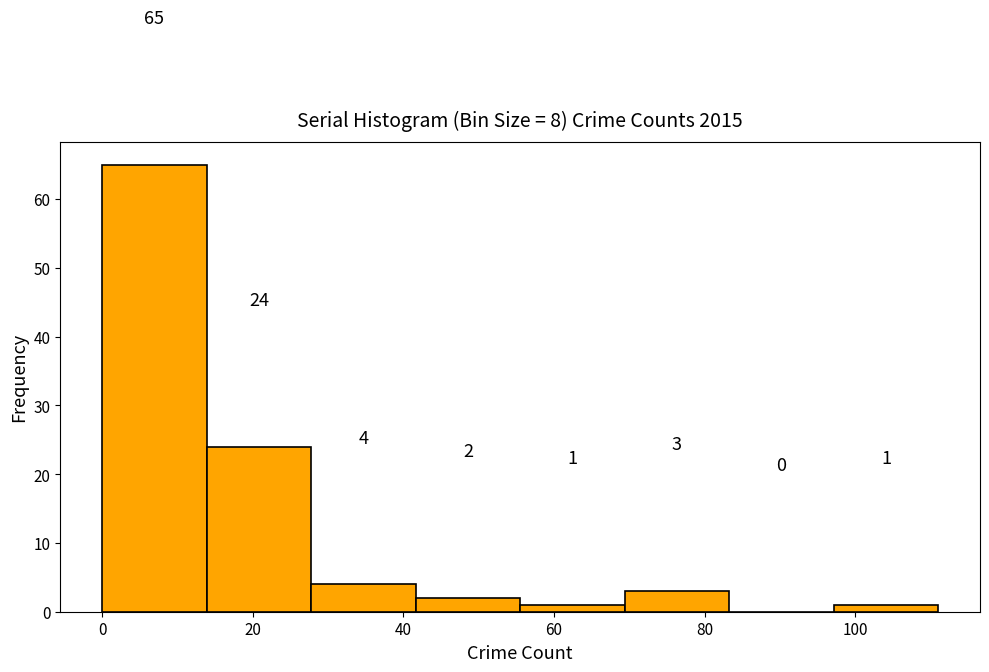

Reading left to right, transcribe this chart: for each bar, give the range it covers on the x-axis and its height. The bar edges are not printed on the chart, so give them approximately, as read against the axis.

0 to 14: 65
14 to 28: 24
28 to 42: 4
42 to 56: 2
56 to 70: 1
70 to 84: 3
84 to 98: 0
98 to 112: 1